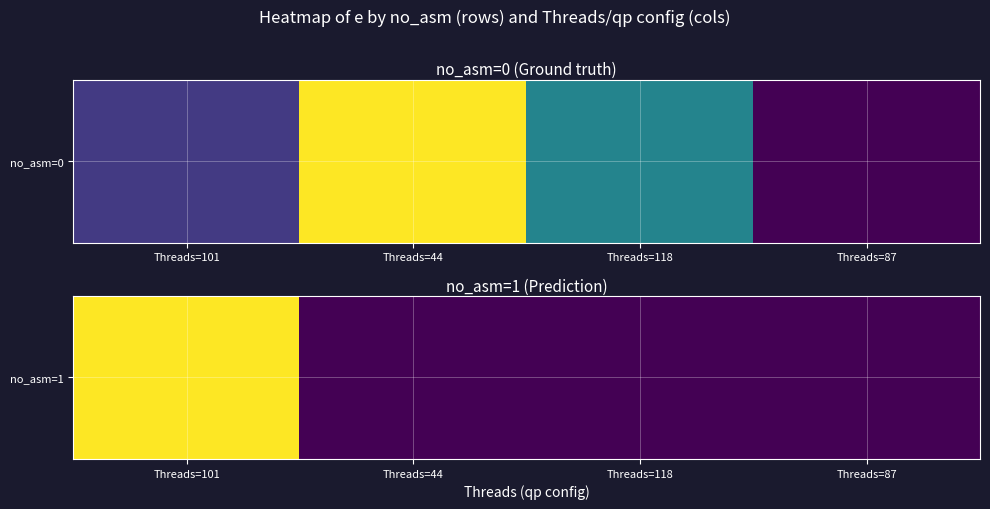

True or false: the data shows 0.0 at Threads=87.

False